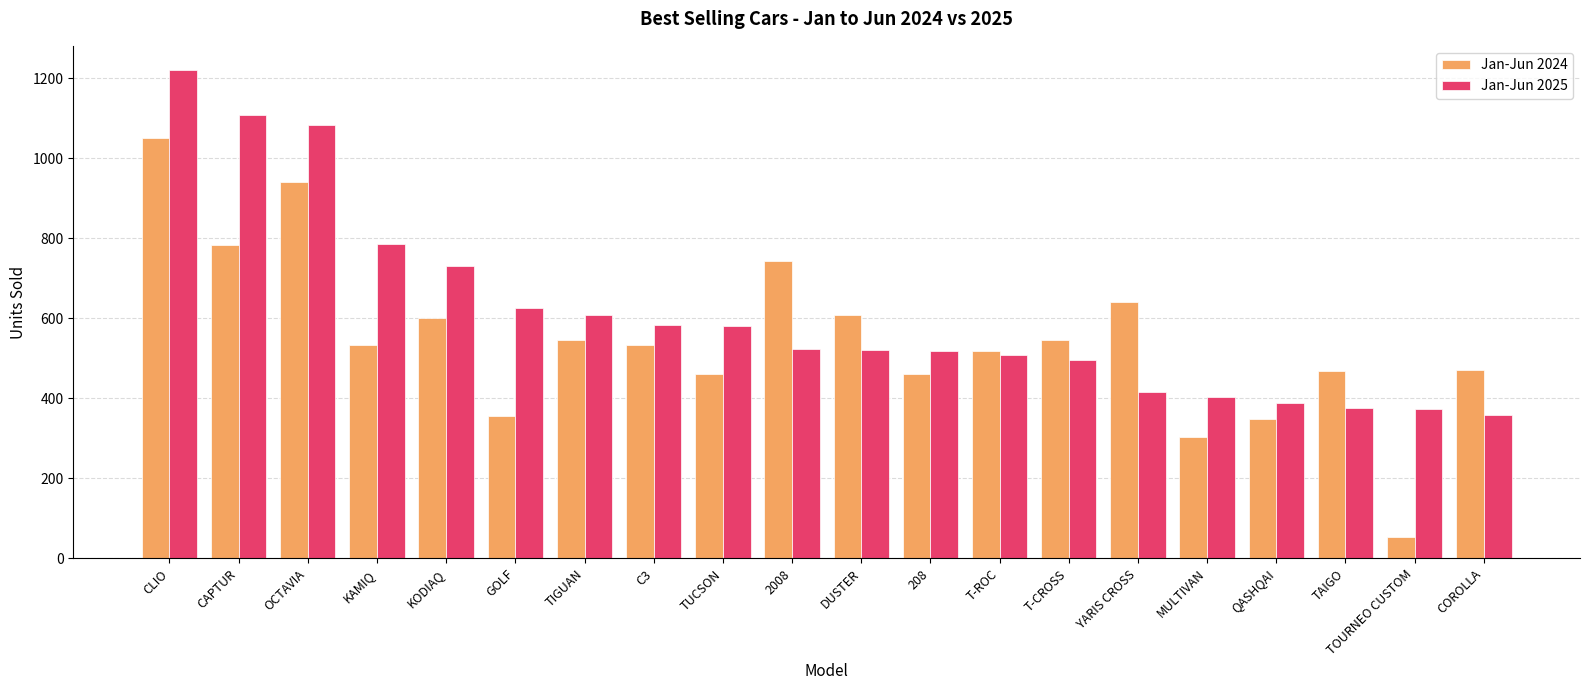

At which category is the sum across all series the highest?

CLIO